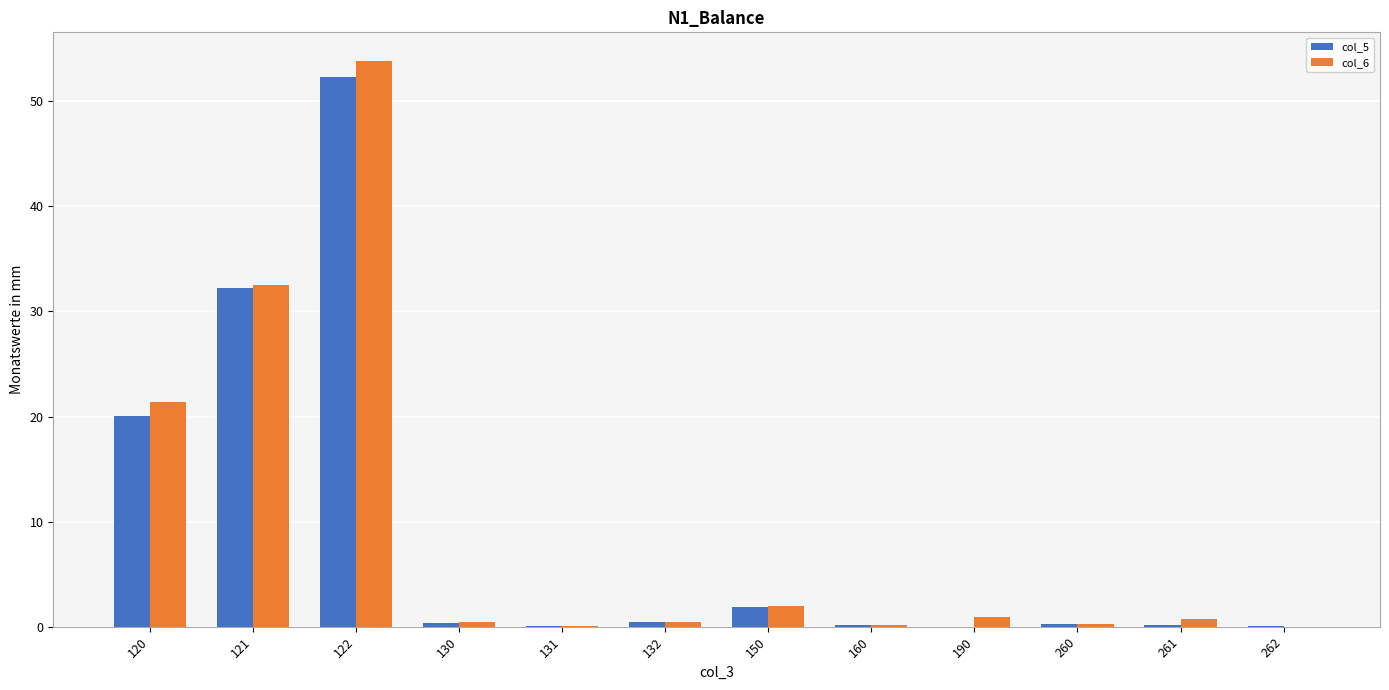

What is the sum of all col_6 values?

112.8